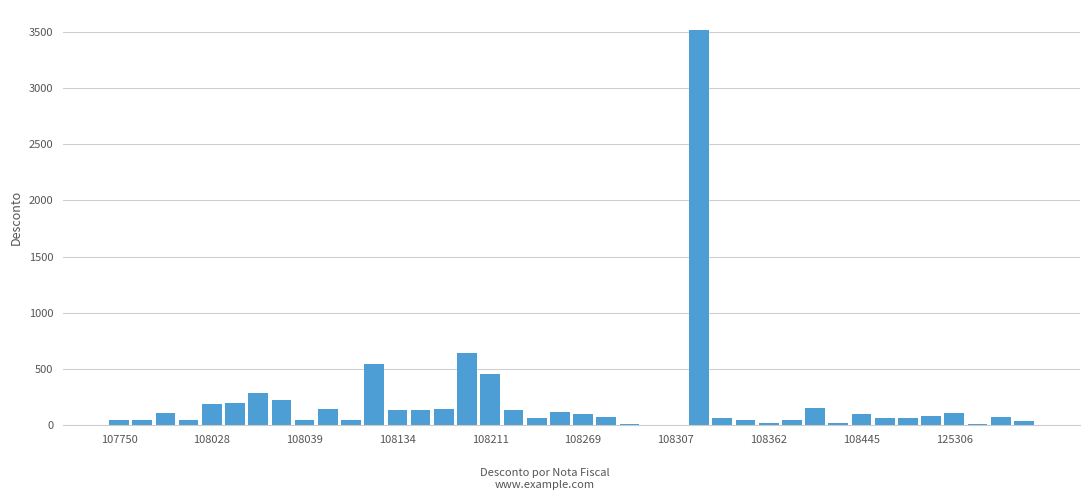

What is the greatest value displayed?

3516.6